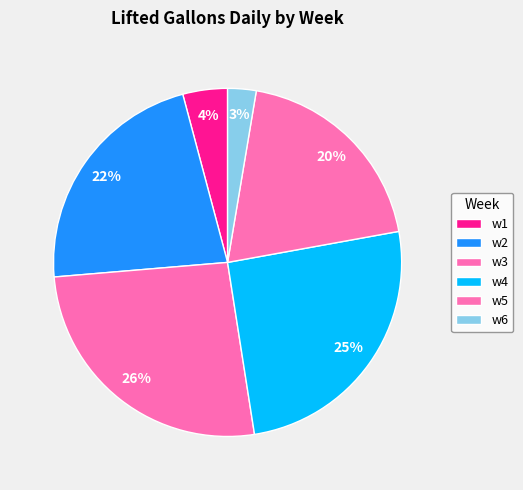

Do w3 and w4 together represent more than half of the pie?

No